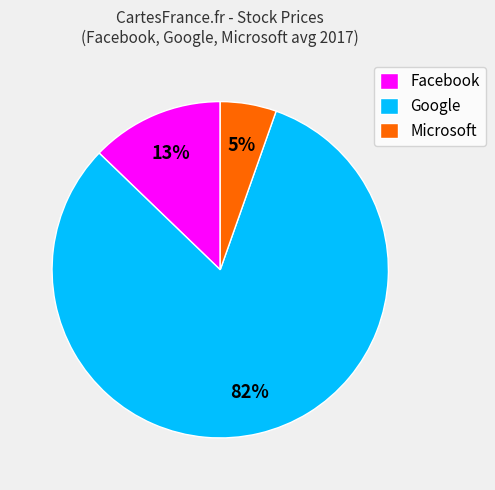

To the nearest percent, what portion does Google represent?

82%